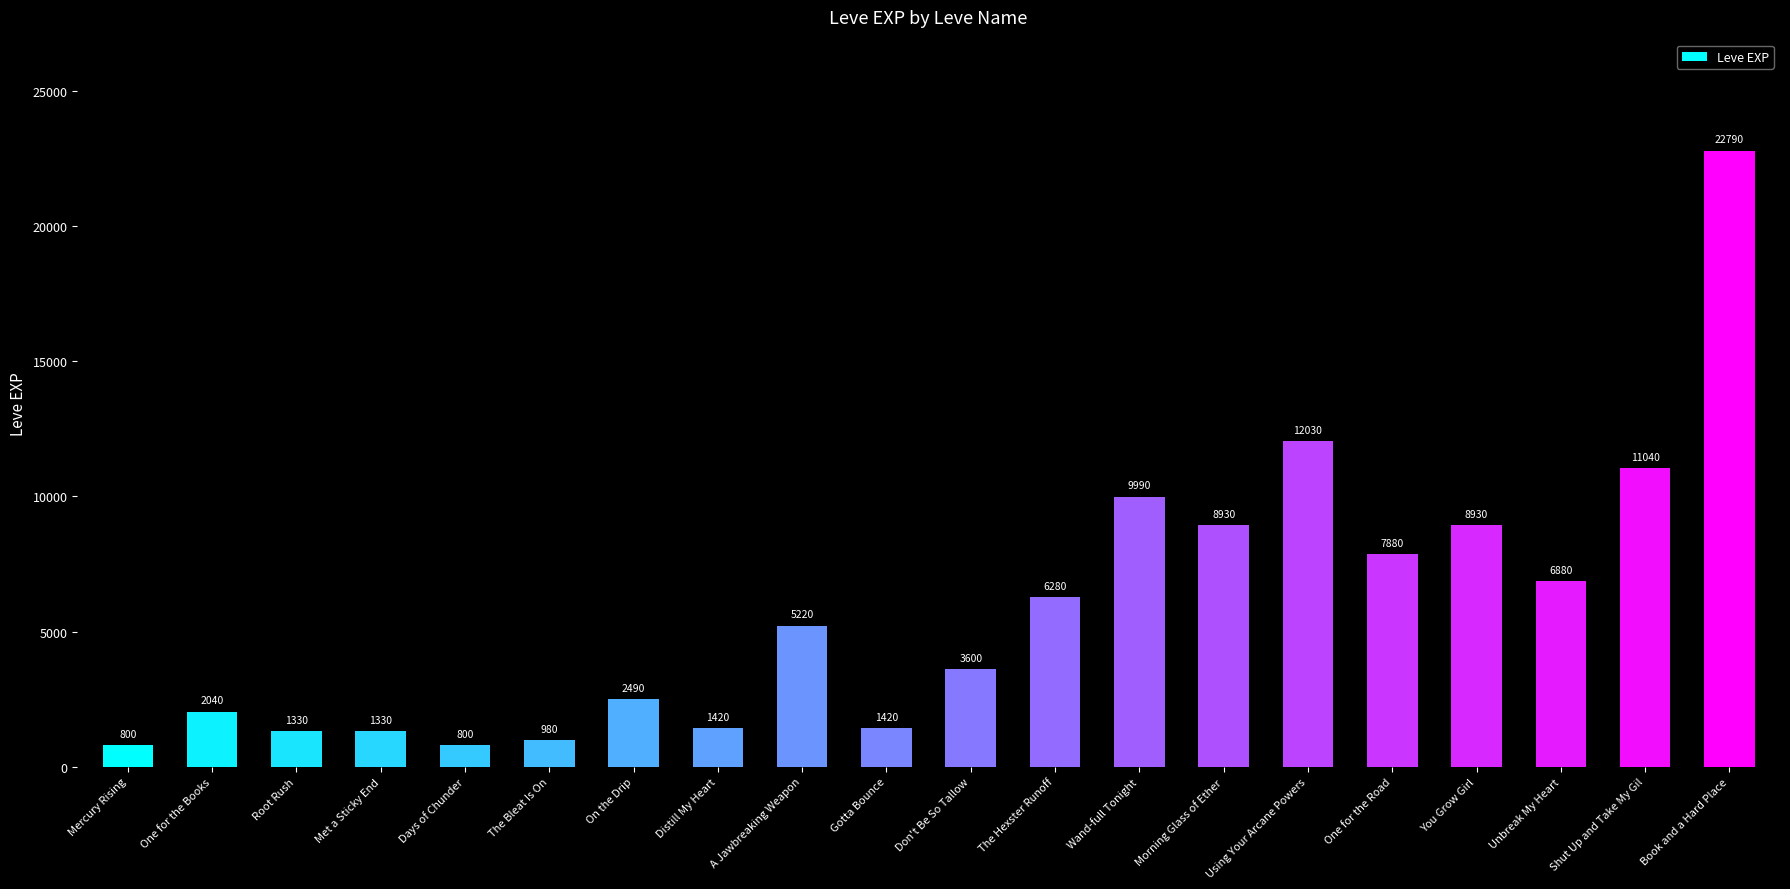

What is the average value?

5809